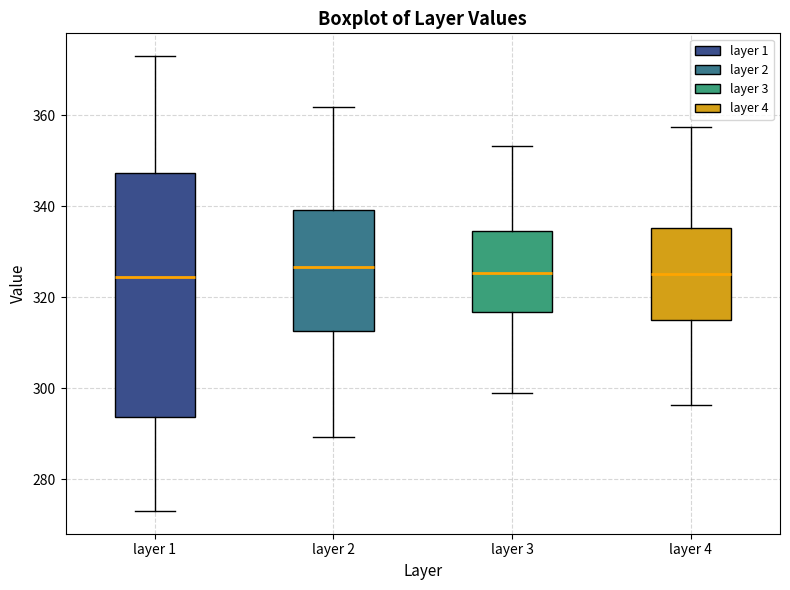

Where is the lower edge of the box for layer 2 on the y-axis? The values are not printed on the chart, so give them approximately, as read against the axis.

312